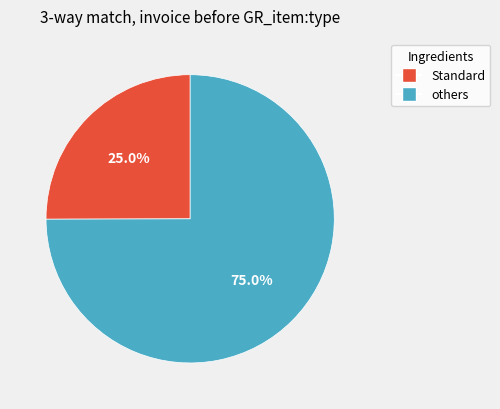

To the nearest percent, what is the average slice percentage?

50%